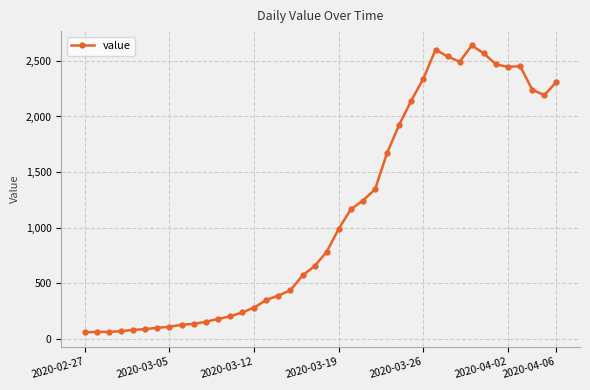

What is the minimum value shown in the chart?

61